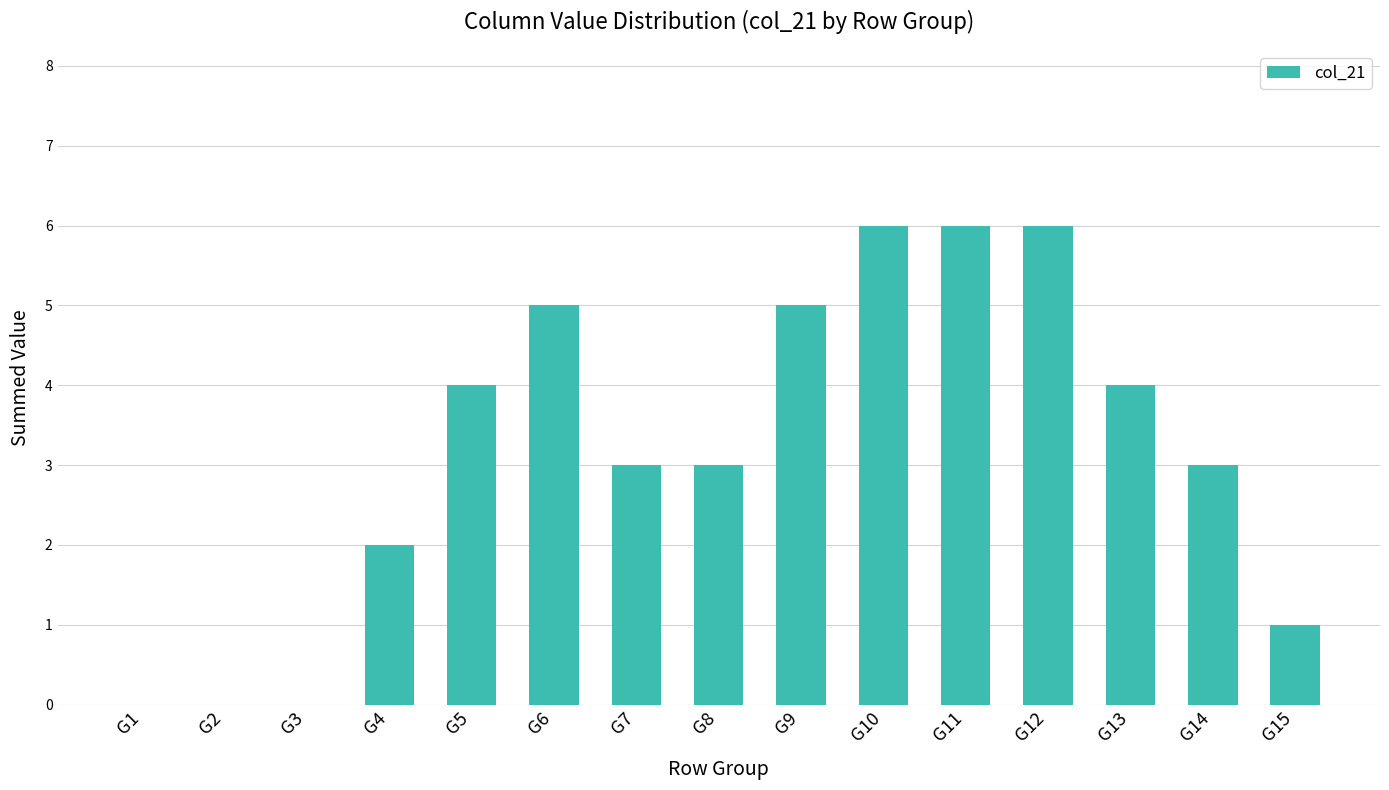

Reading left to right, list all the values displayed in this chart.

0	0	0	2	4	5	3	3	5	6	6	6	4	3	1